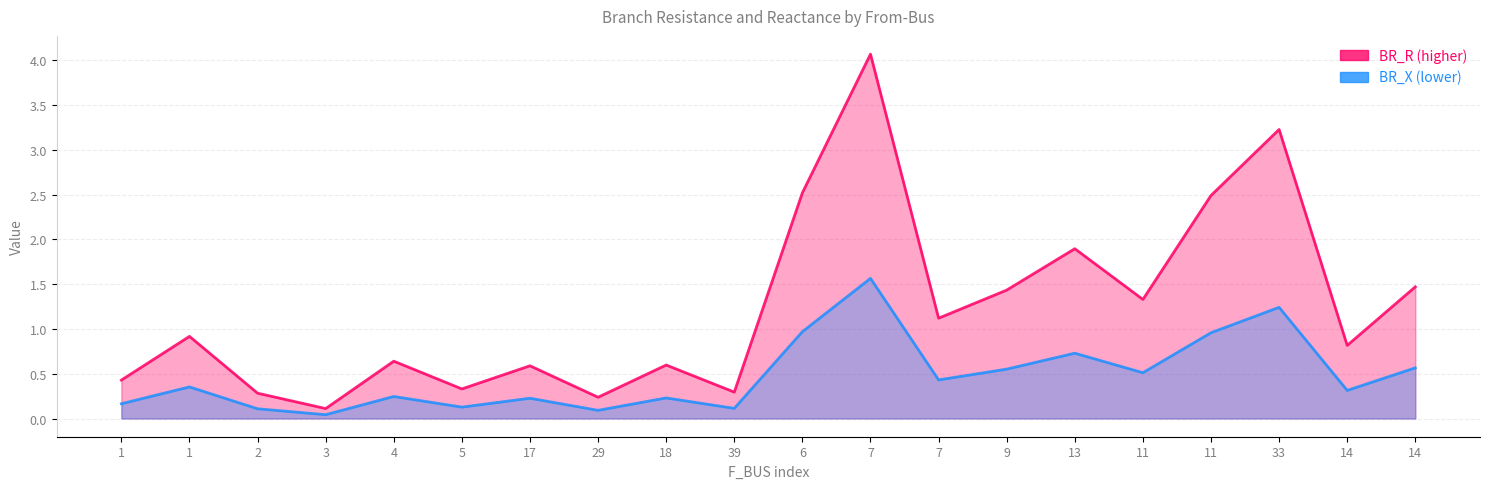

Reading right to left, what are all the values shown in this chart?

BR_R: 14=1.5	14=0.8	33=3.2	11=2.5	11=1.3	13=1.9	9=1.4	7=1.1	7=4.1	6=2.5	39=0.3	18=0.6	29=0.2	17=0.6	5=0.3	4=0.6	3=0.1	2=0.3	1=0.9	1=0.4
BR_X: 14=0.6	14=0.3	33=1.2	11=1.0	11=0.5	13=0.7	9=0.6	7=0.4	7=1.6	6=1.0	39=0.1	18=0.2	29=0.1	17=0.2	5=0.1	4=0.2	3=0.0	2=0.1	1=0.4	1=0.2